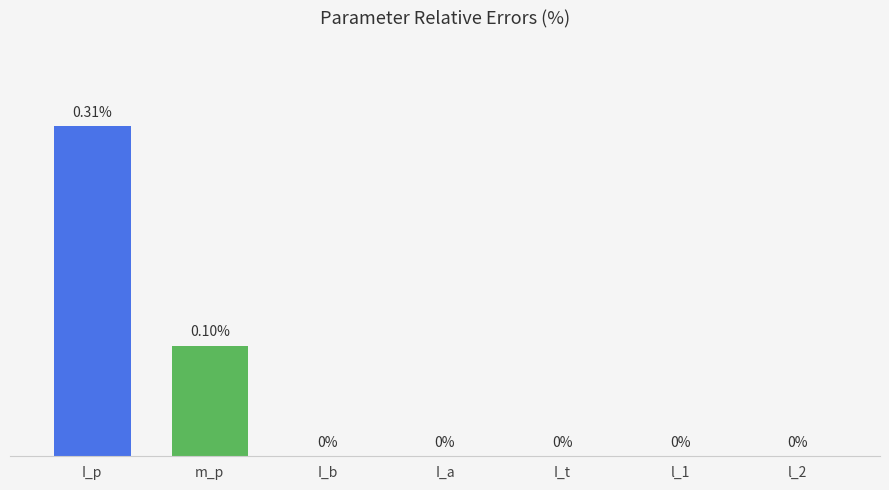

Which category has the highest value across all series?

I_p